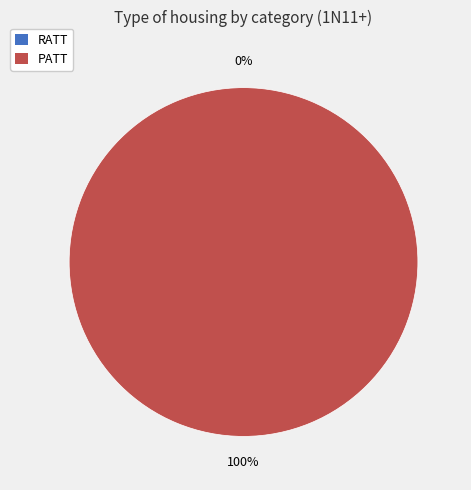

The RATT slice represents 1% of the pie. True or false?

False